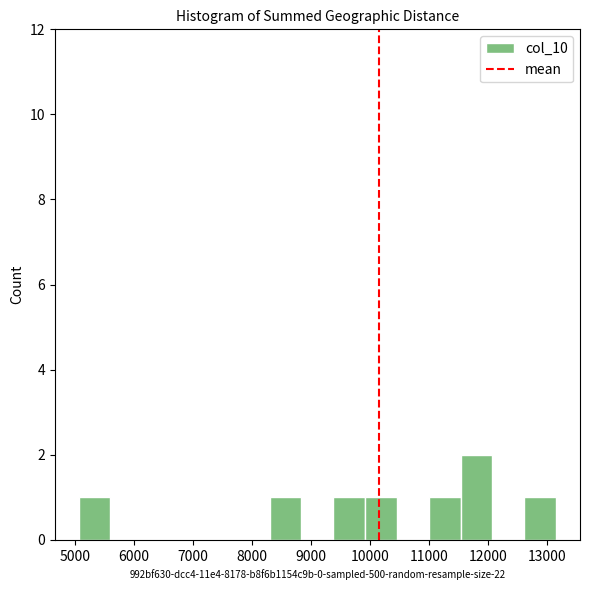

What is the height of the bar covering 9900 to 10500 on the x-axis? Neither the bar edges nor the heights are printed on the chart, so give them approximately, as read against the axes.

1